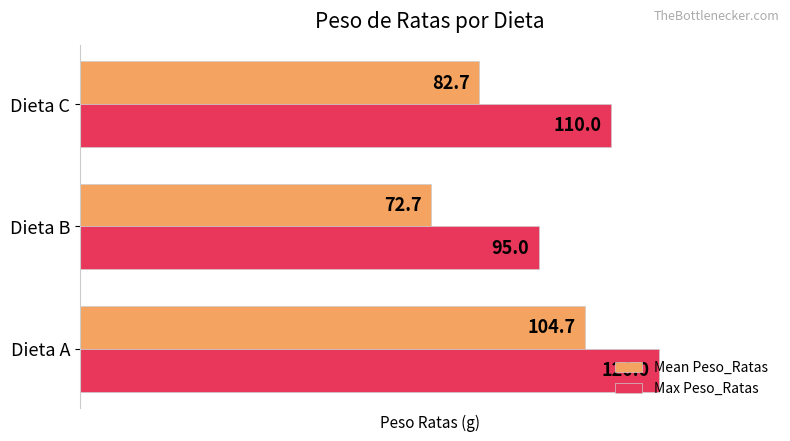

At which label does Mean Peso_Ratas reach its minimum?

Dieta B